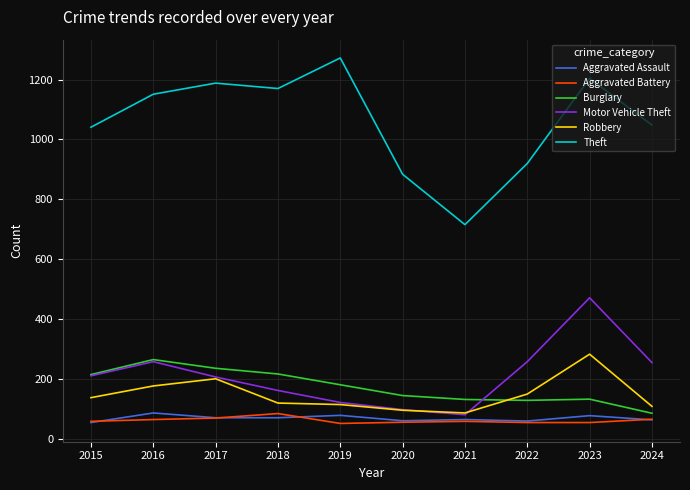

What is the highest value of the Aggravated Battery series?

86